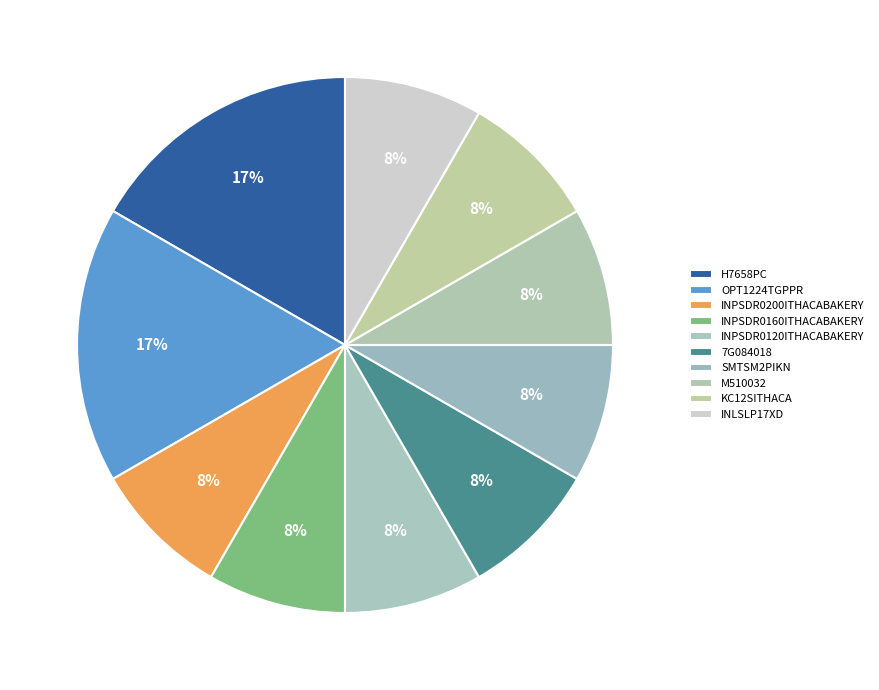

How many slices are in this pie chart?

10